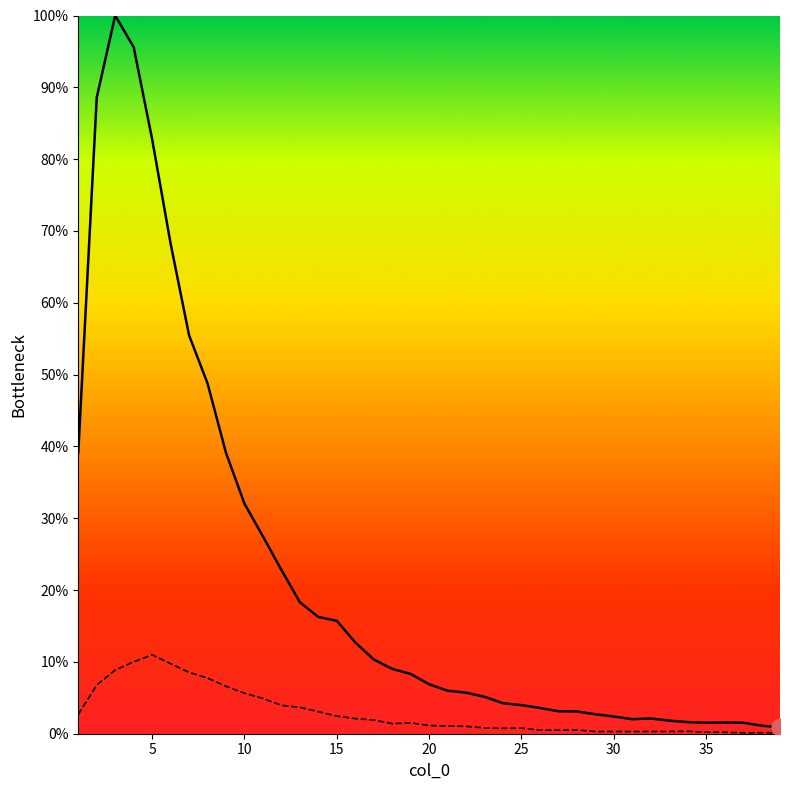

What is the maximum value shown in the chart?

100.0